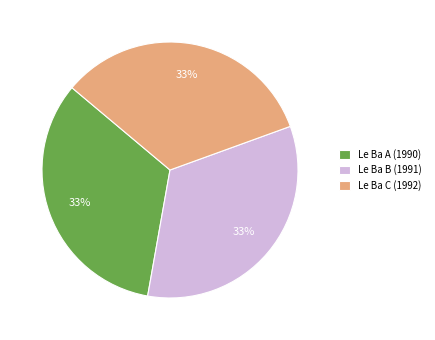

Combined, do Le Ba A (1990) and Le Ba B (1991) account for over 50%?

Yes